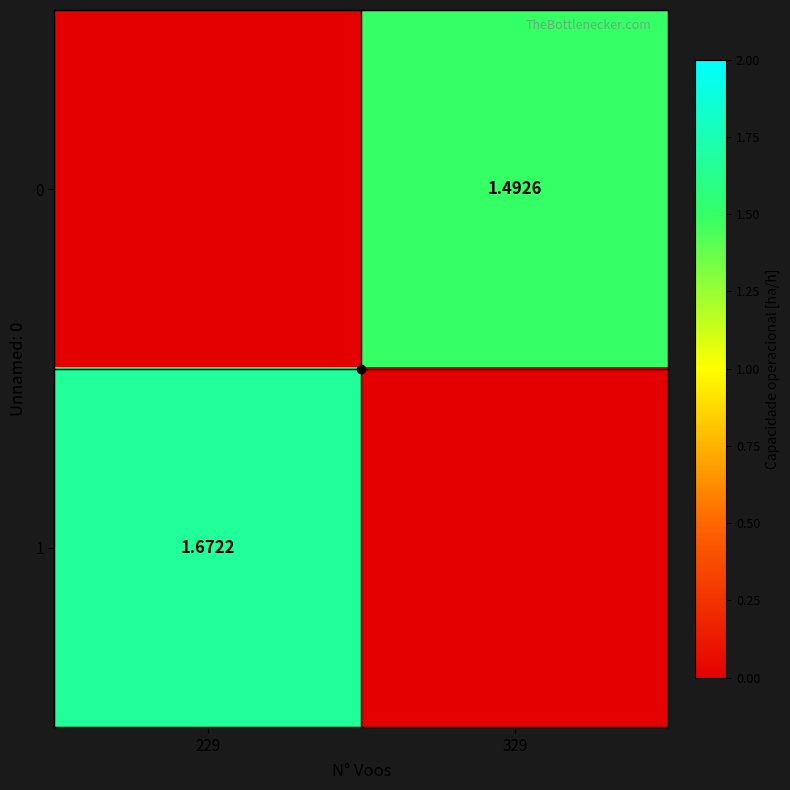

Which series has the widest spread of values?

1